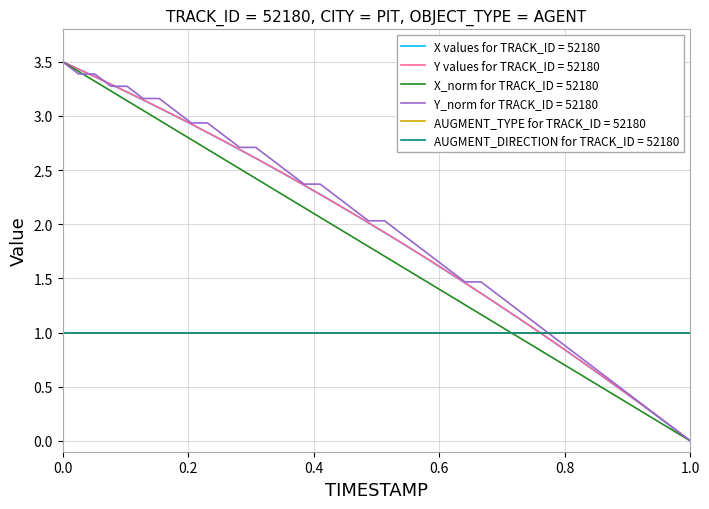

Is this an area chart (filled region under the line)?

No